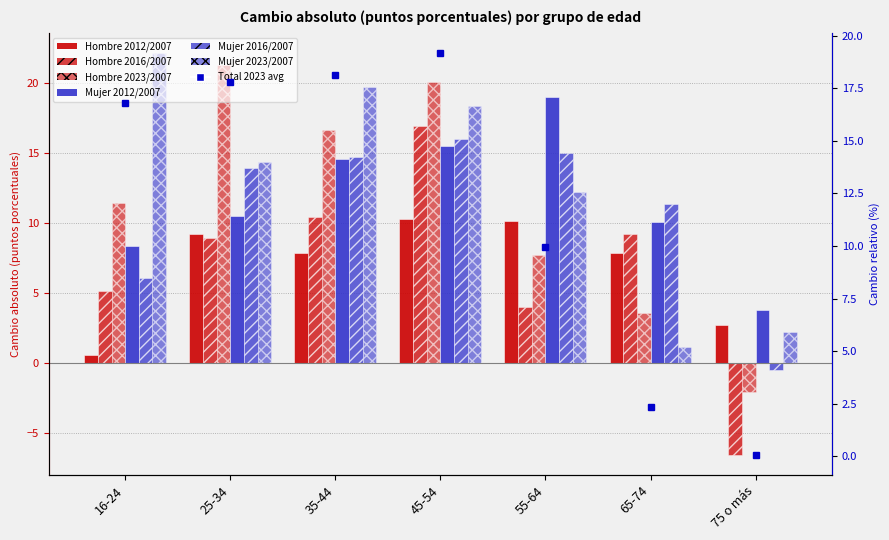

What is the label of the 4th bar from the right?

45-54